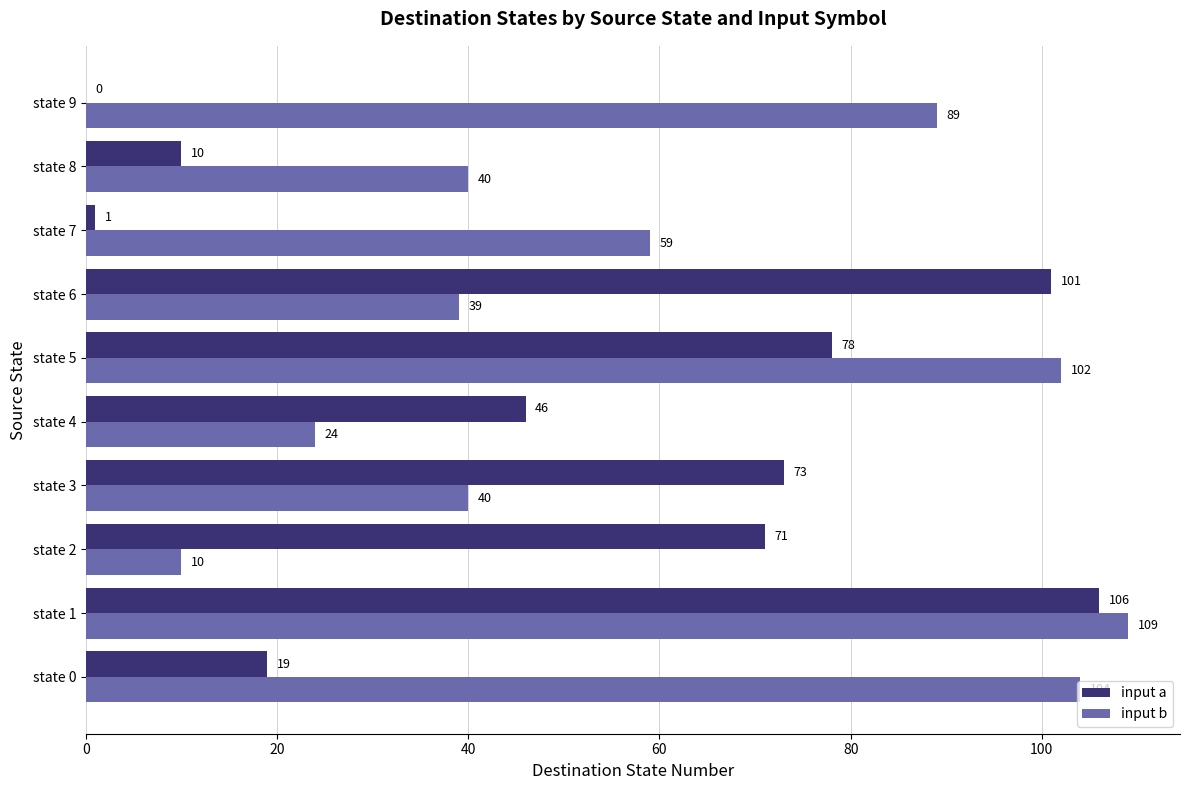

Which series changed the most between state 4 and state 5?

input b